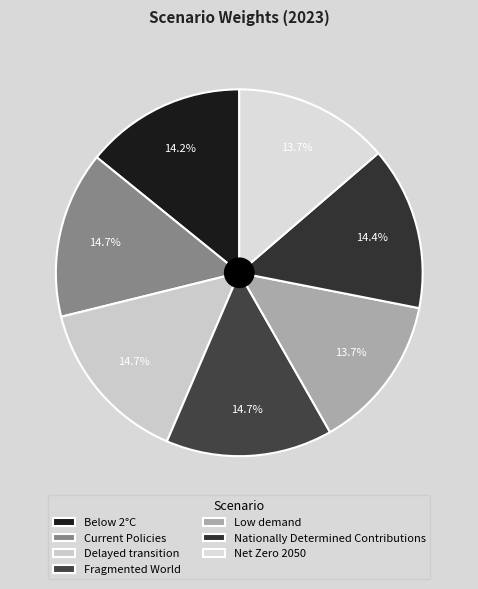

Is there any slice that represents more than half of the pie?

No